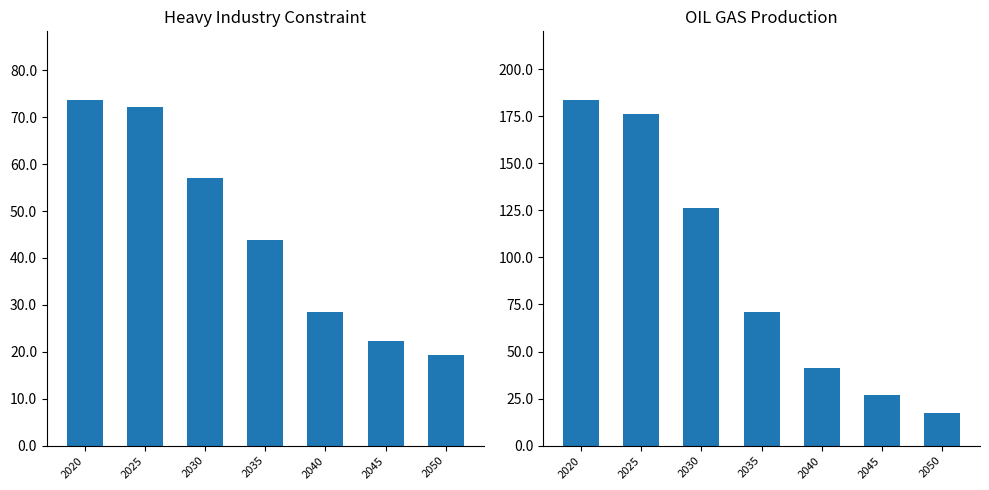

Does the chart contain stacked bars?

No